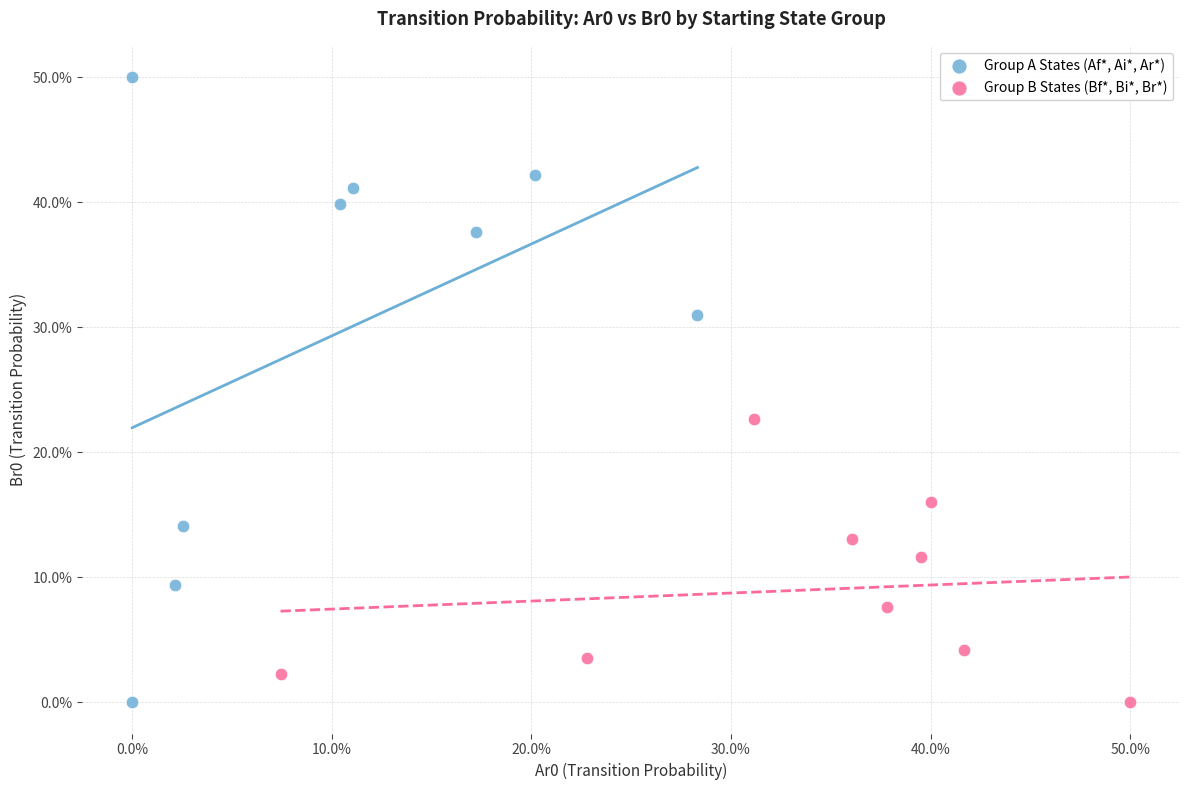

Which series reaches the maximum Y coordinate?

Group A States (Af*, Ai*, Ar*)